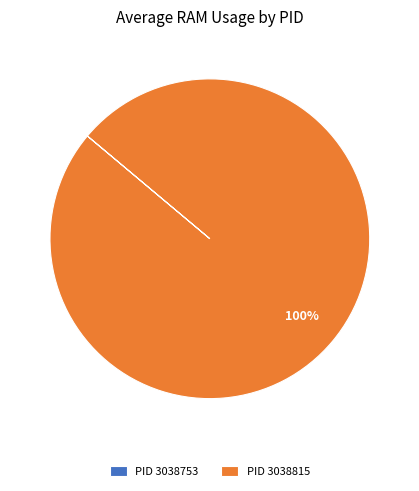

The PID 3038815 slice represents 100% of the pie. True or false?

True